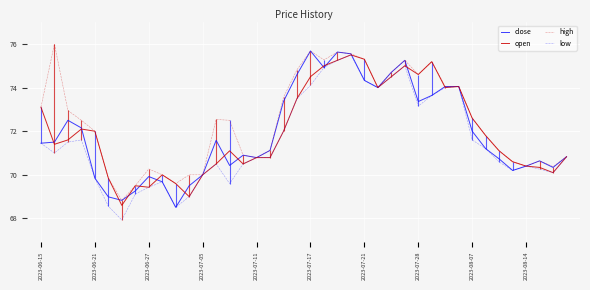

What is the lowest value of the close series?

68.5